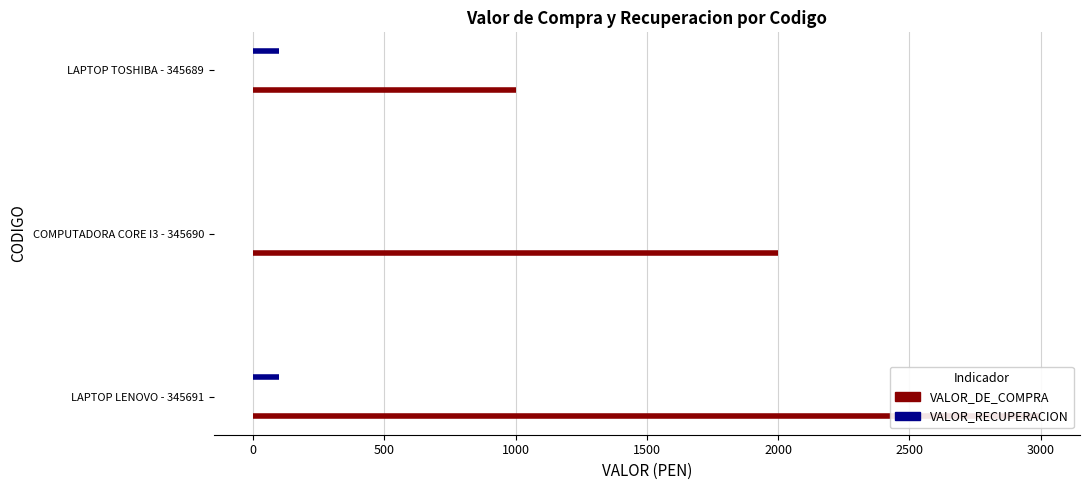

What is the maximum value shown in the chart?

3000